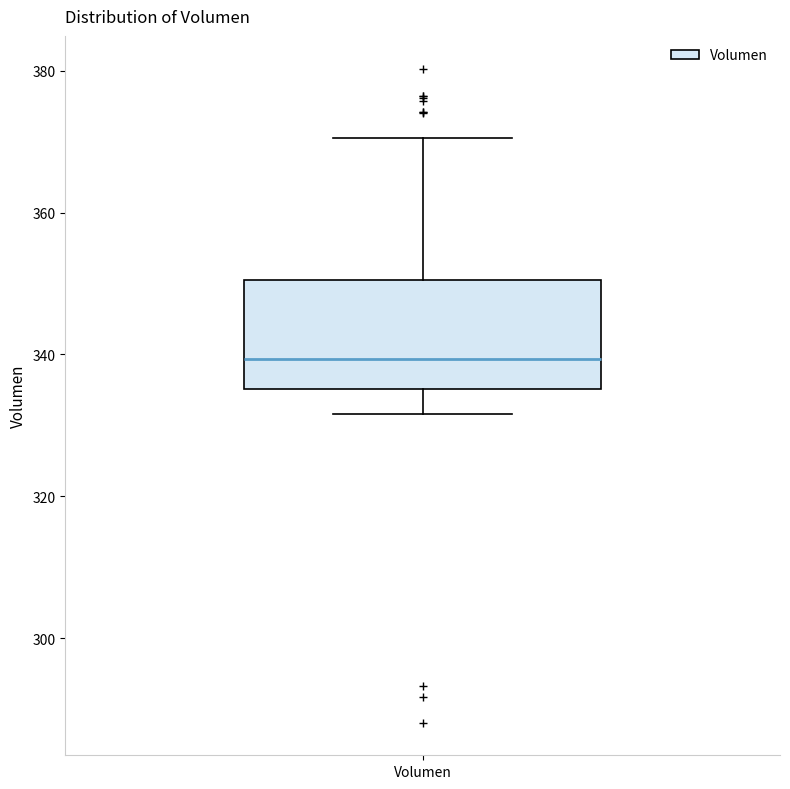

Read this box plot against the y-axis: the position of the median line, the range covered by the box, and the ends of both whiskers. The values are not printed on the chart, so give them approximately, as read against the axis.

median 340, box 336 to 350, whiskers 332 to 370